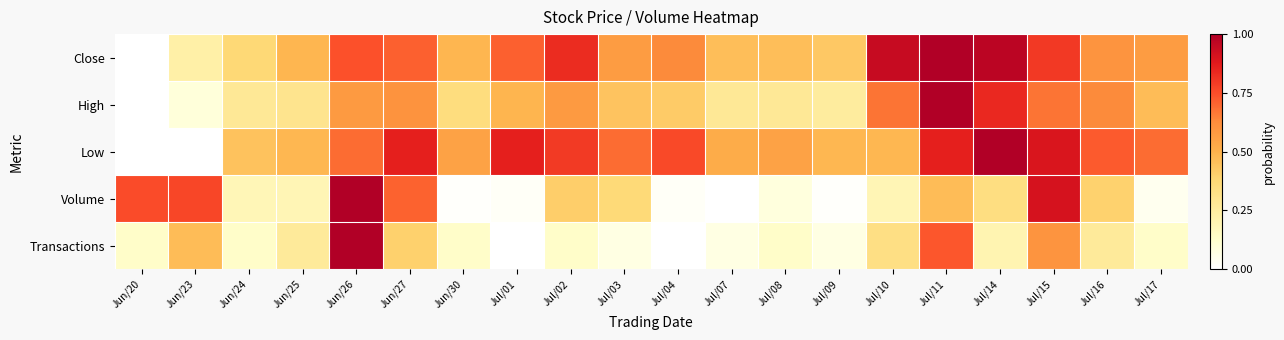

At which category does the chart reach its minimum across all series?

Jun/20